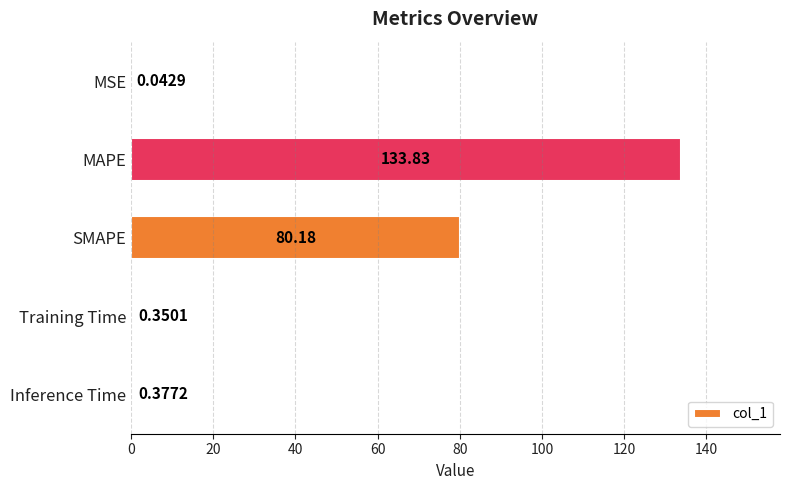

What is the change in value from MSE to Training Time?

+0.3